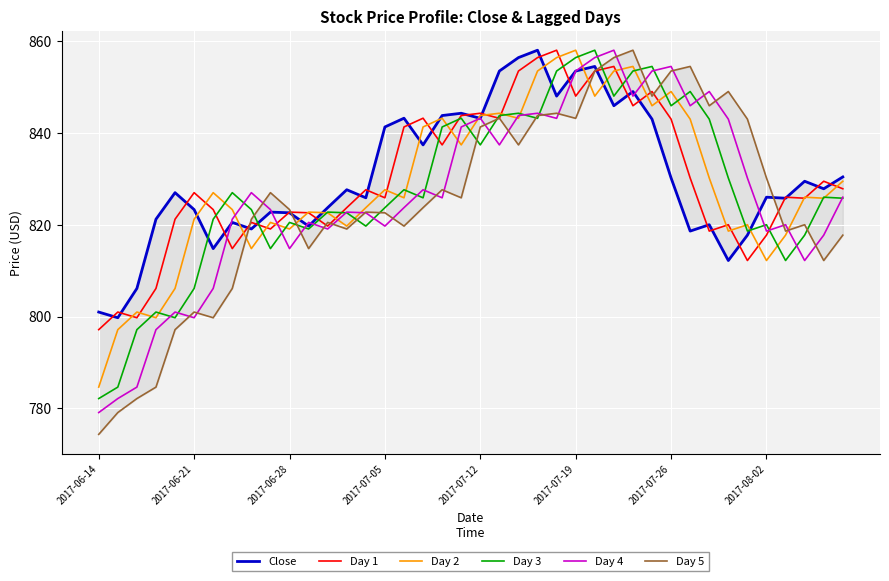

True or false: Day 5 and Day 4 intersect in this chart.

True